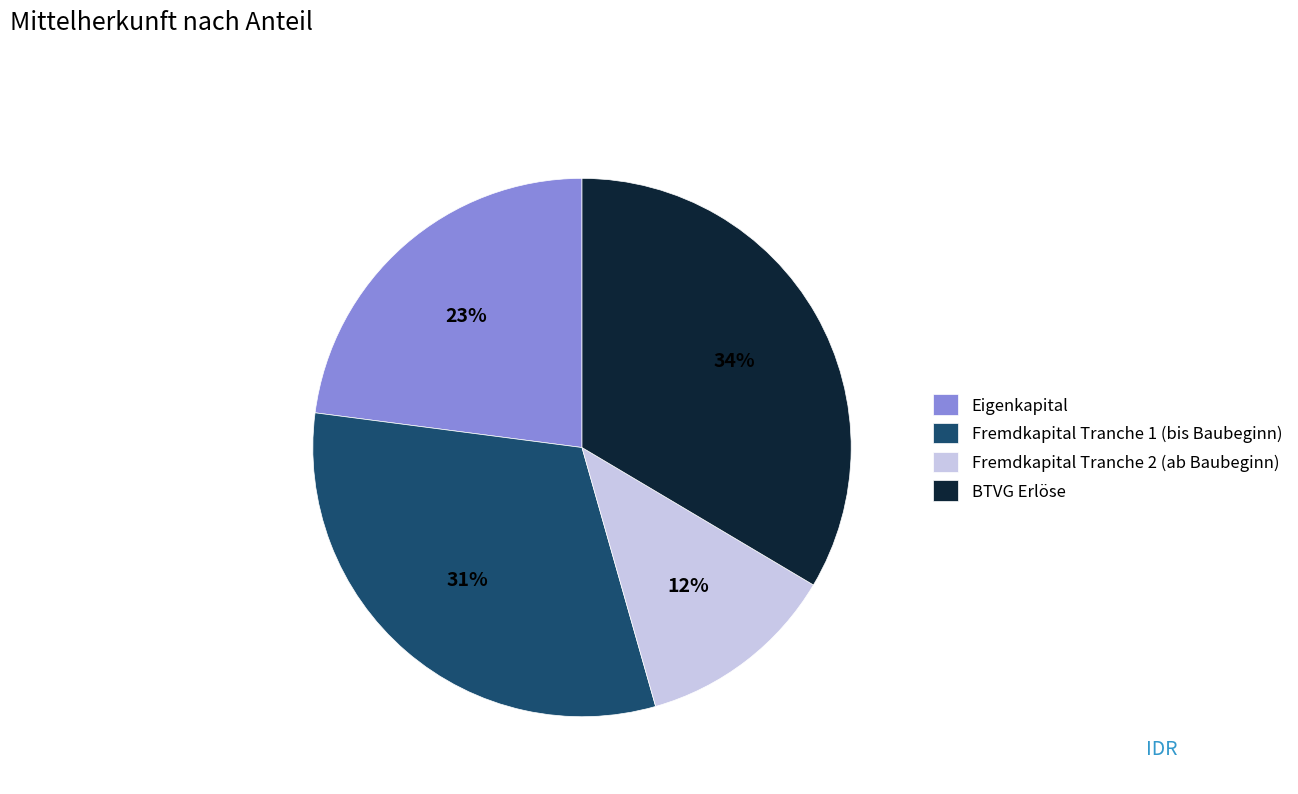

How many segments does this pie chart have?

4